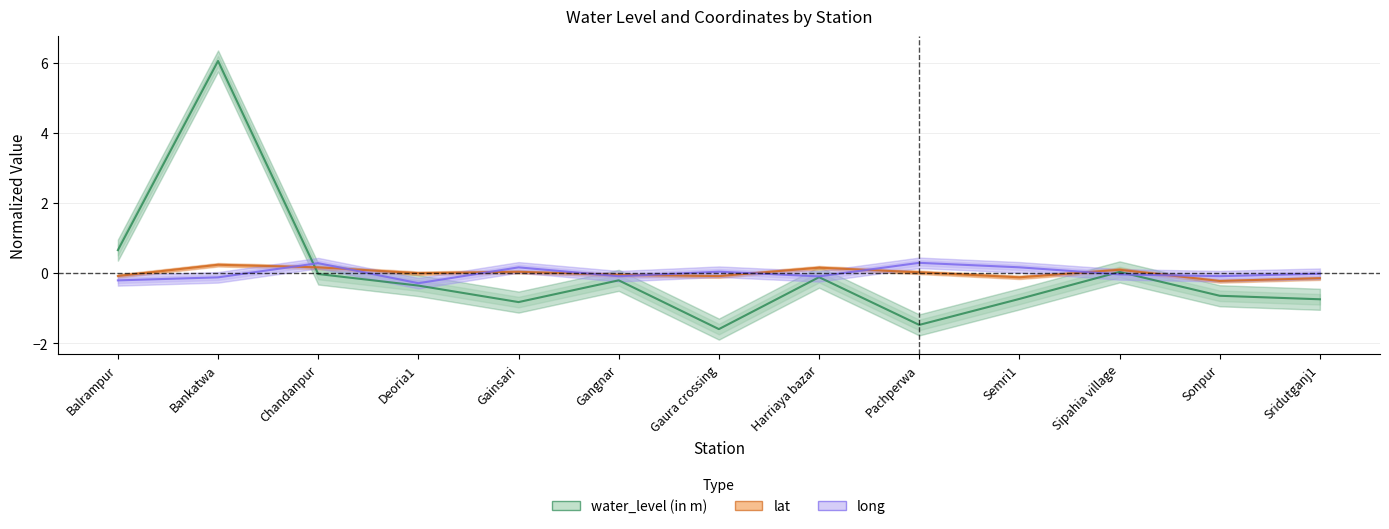

How many data points in water_level (in m) are less than 0?

10